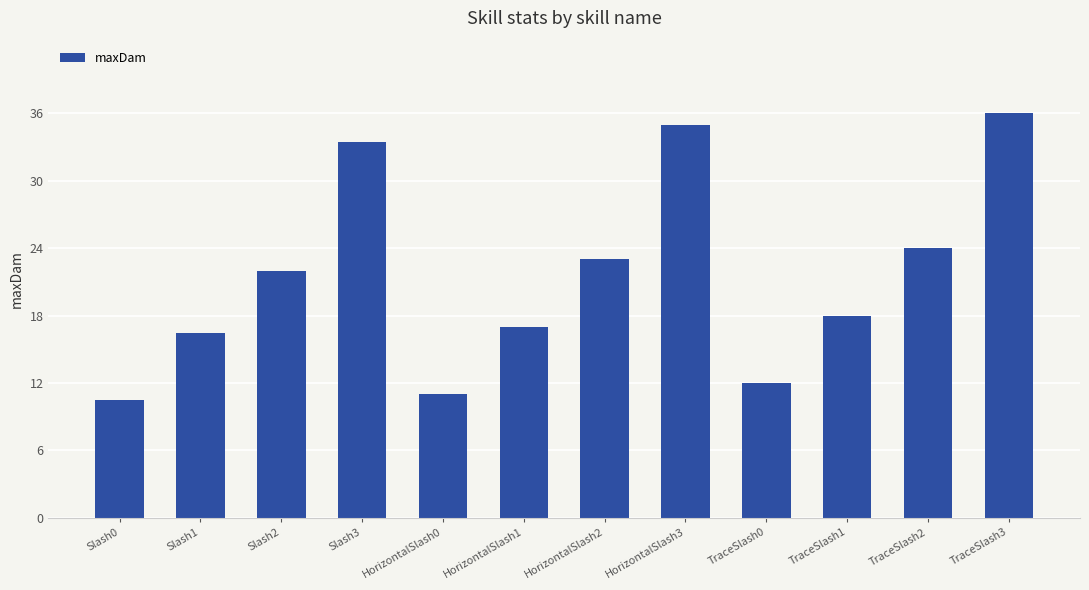

Rank the categories by value from highest to lowest.

TraceSlash3, HorizontalSlash3, Slash3, TraceSlash2, HorizontalSlash2, Slash2, TraceSlash1, HorizontalSlash1, Slash1, TraceSlash0, HorizontalSlash0, Slash0